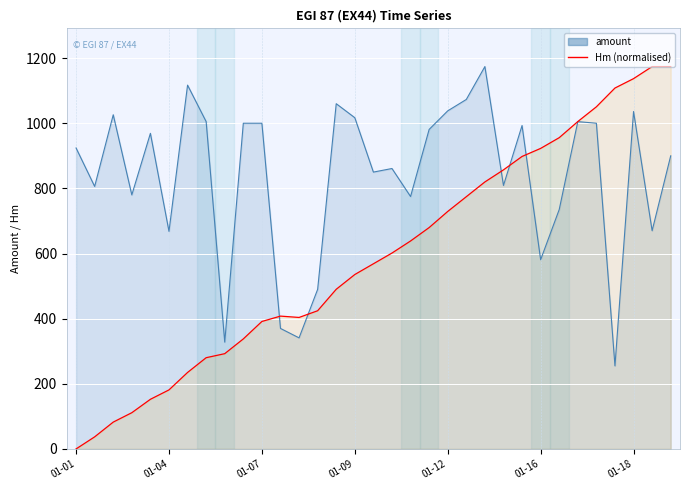

True or false: Hm has more than 1 interior local peaks.

False